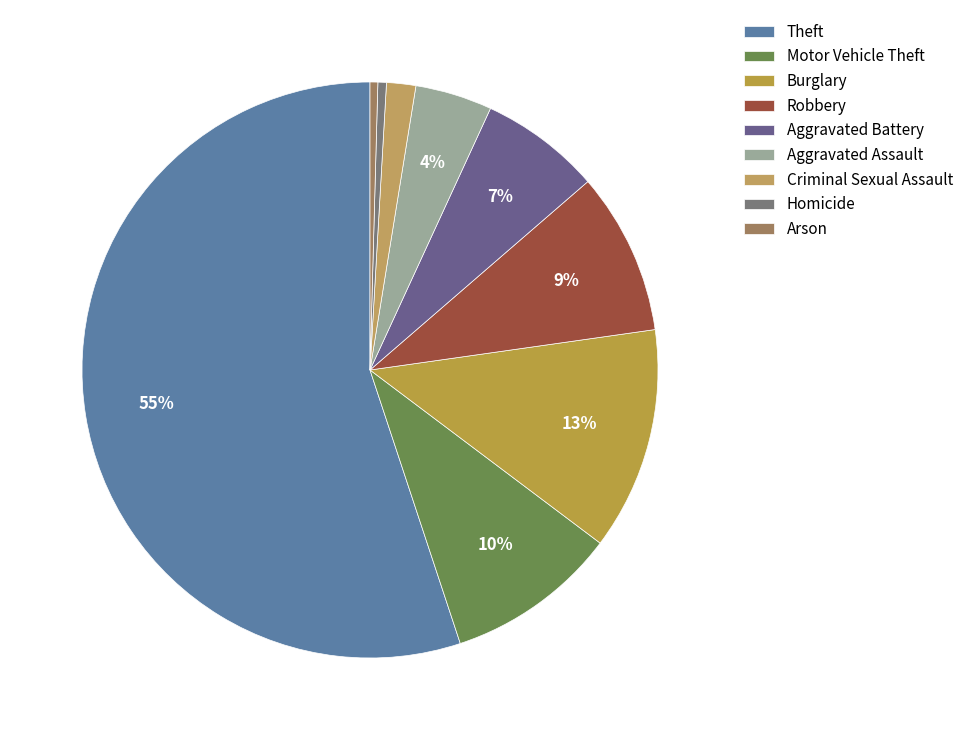

True or false: Aggravated Assault accounts for 1% of the total.

False